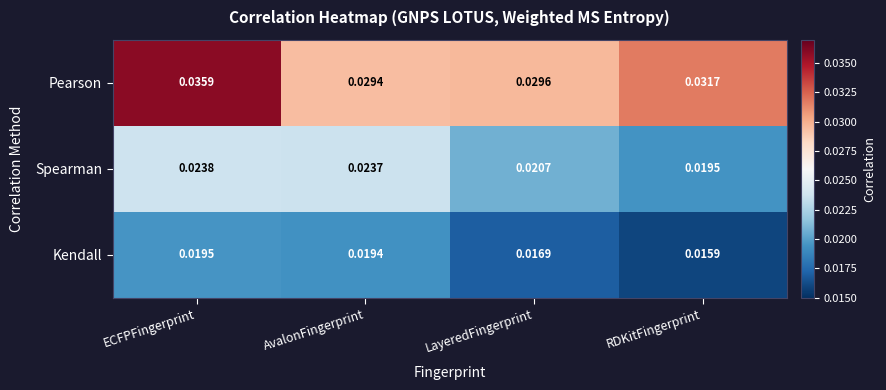

At how many categories does at least one series exceed 0?

4